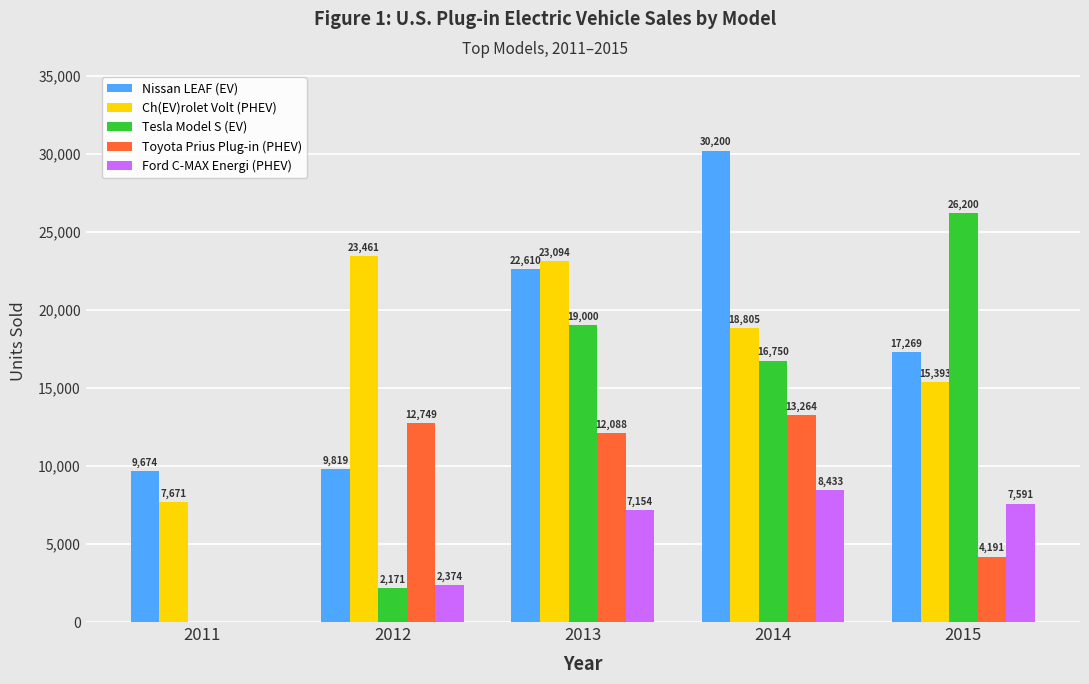

Which series has the largest total across all categories?

Nissan LEAF (EV)